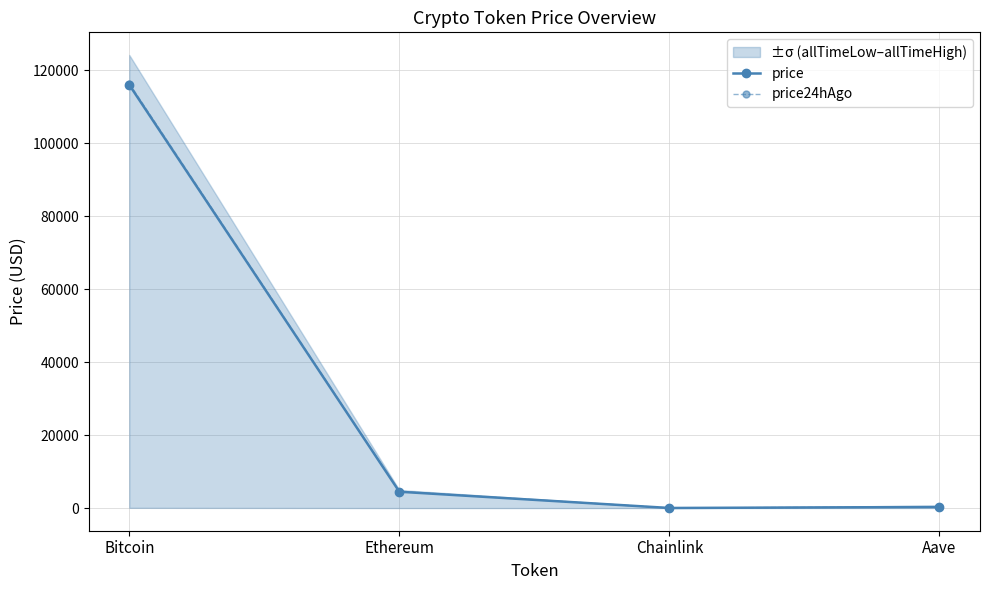

Reading left to right, what are all the values shown in this chart?

price: Bitcoin=115940.0	Ethereum=4473.9	Chainlink=23.2	Aave=296.4
price24hAgo: Bitcoin=116316.0	Ethereum=4535.5	Chainlink=23.9	Aave=307.6